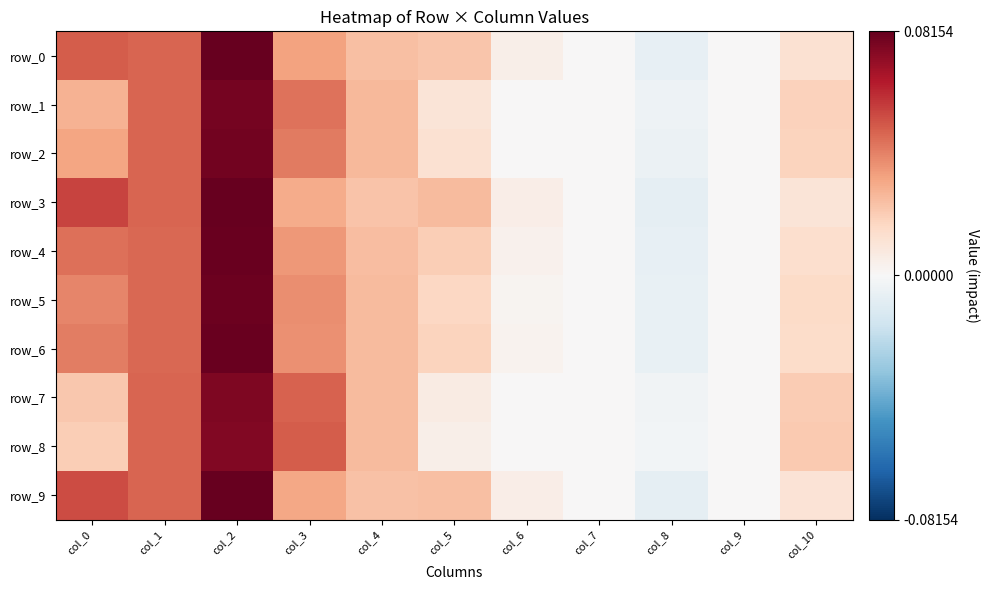

What is the sum of the row_1 values at col_2 and col_5?

0.1